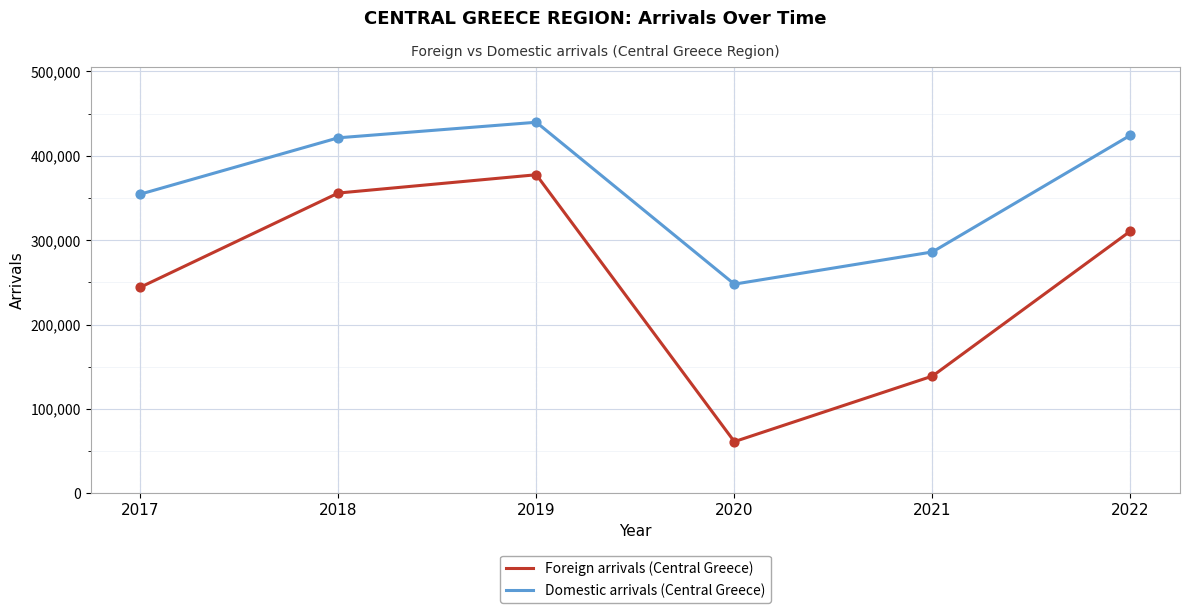

Which series has the widest spread of values?

Foreign arrivals (Central Greece)